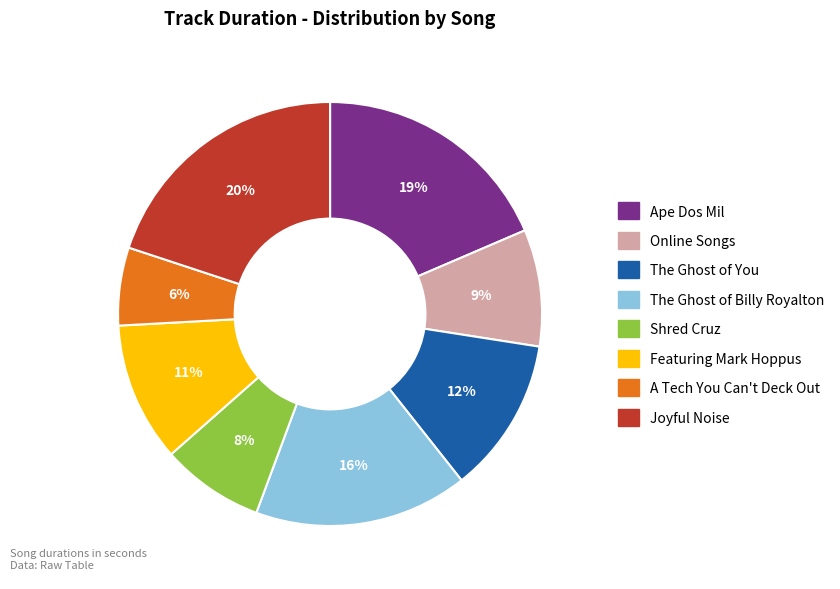

Count the number of slices in the pie.

8